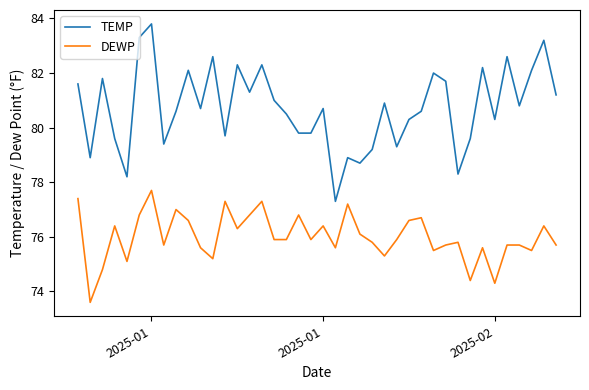

What is the difference between the maximum and minimum values in the DEWP series?

4.1